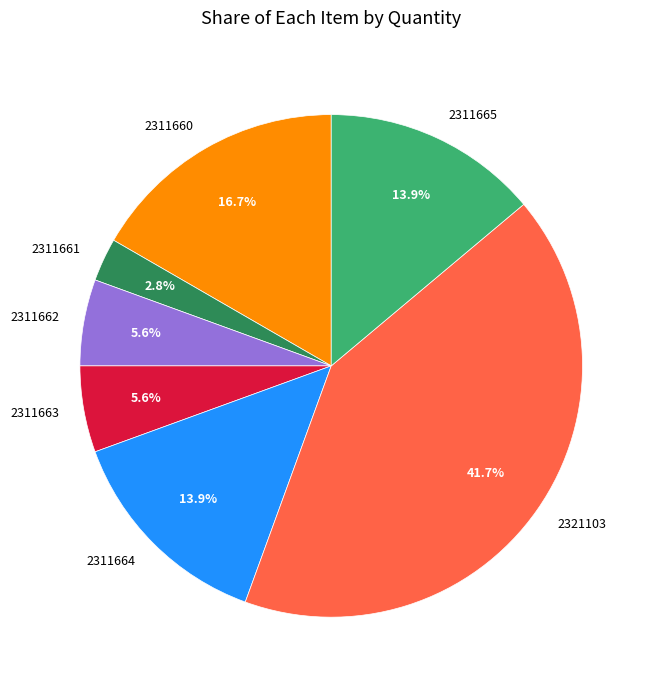

True or false: 2311661 accounts for 12% of the total.

False